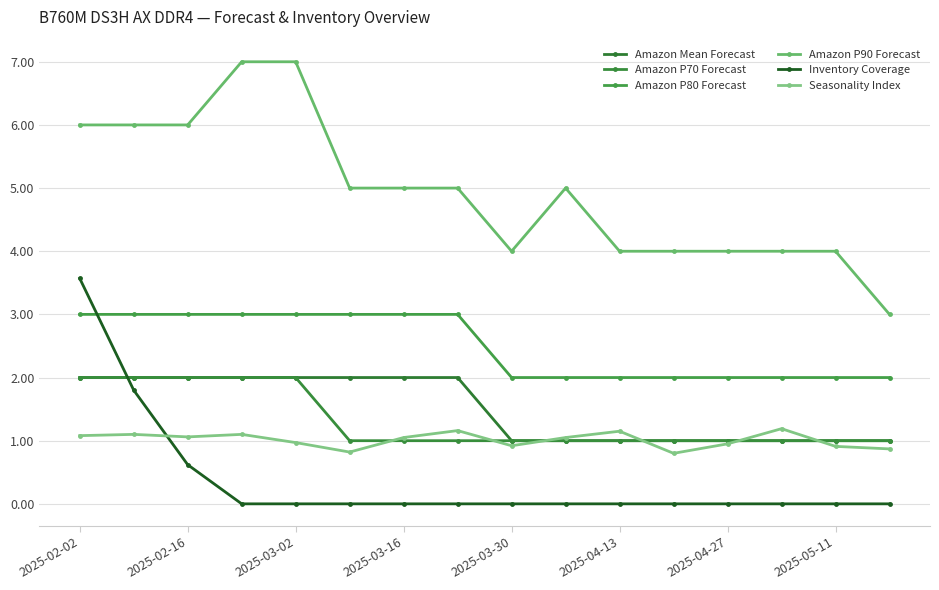

True or false: Seasonality Index and Inventory Coverage cross at least once.

True